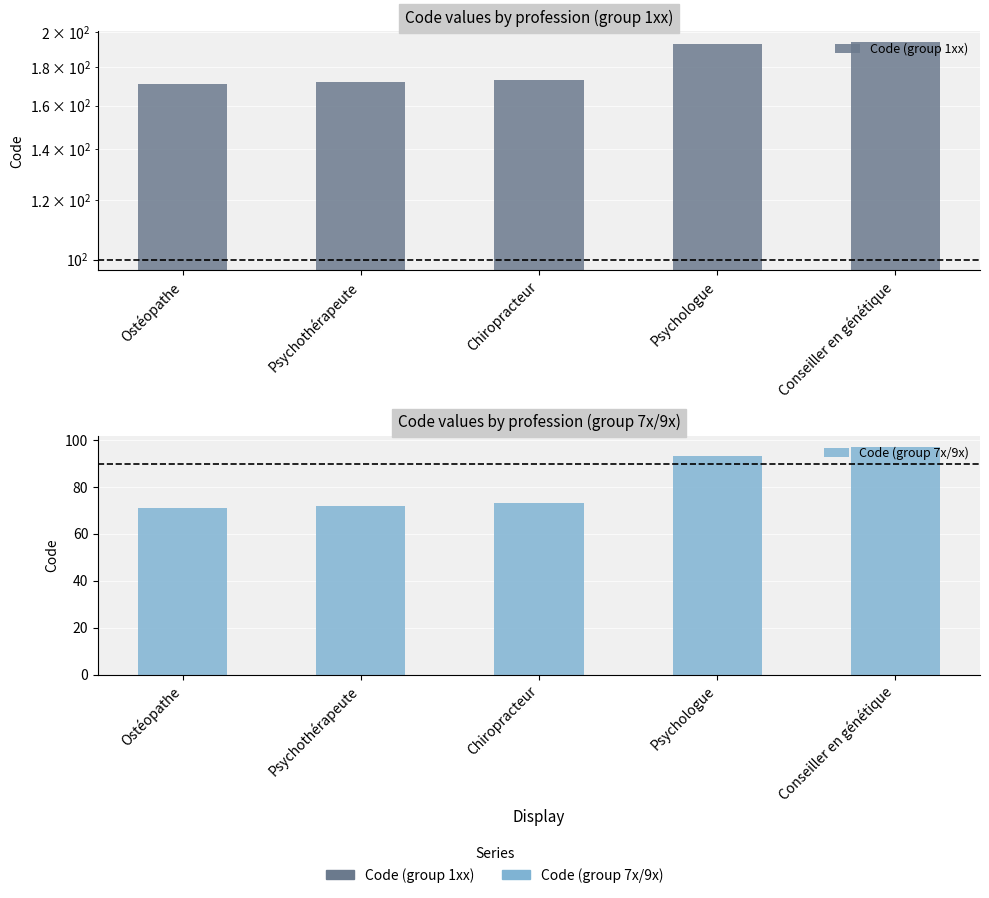

Is it true that Code (group 1xx) equals 57 at Chiropracteur?

False